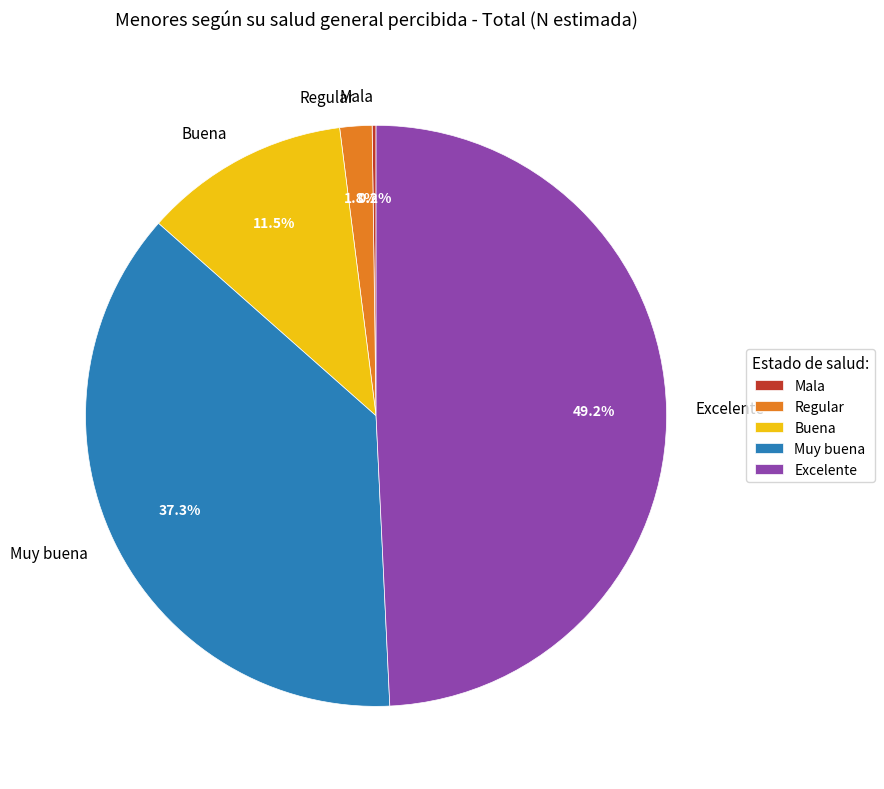

Which slice is the largest?

Excelente